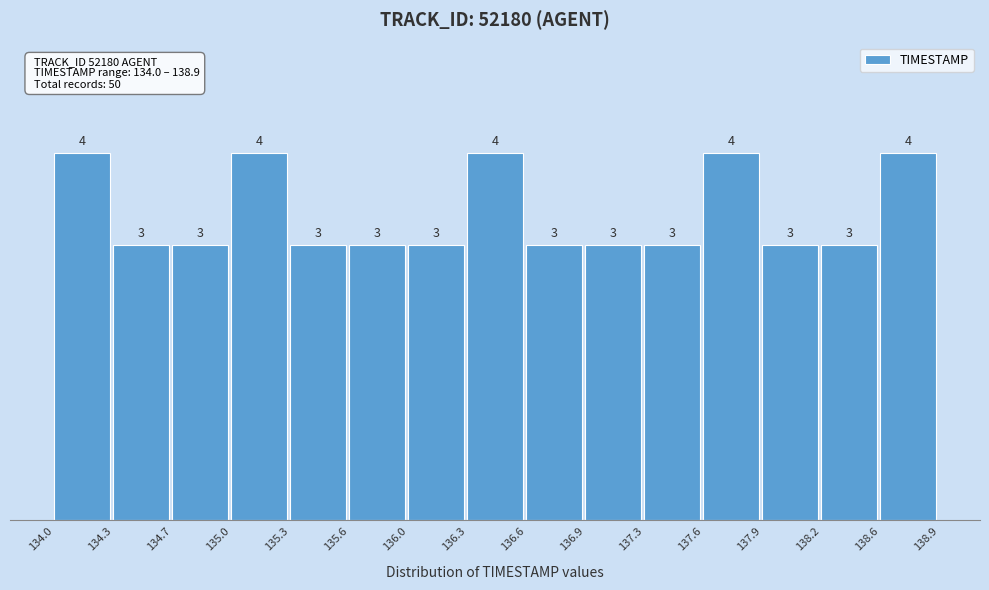

Reading left to right, list every bar in this chart as the range it spans on the x-axis followed by its height.

134.0 to 134.3: 4
134.3 to 134.7: 3
134.7 to 135.0: 3
135.0 to 135.3: 4
135.3 to 135.6: 3
135.6 to 136.0: 3
136.0 to 136.3: 3
136.3 to 136.6: 4
136.6 to 136.9: 3
136.9 to 137.3: 3
137.3 to 137.6: 3
137.6 to 137.9: 4
137.9 to 138.2: 3
138.2 to 138.6: 3
138.6 to 138.9: 4